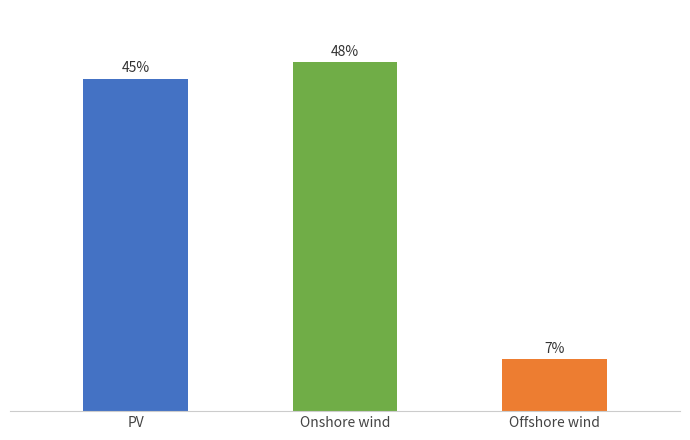

Is it true that the value at Onshore wind is 24787256062.7?

False